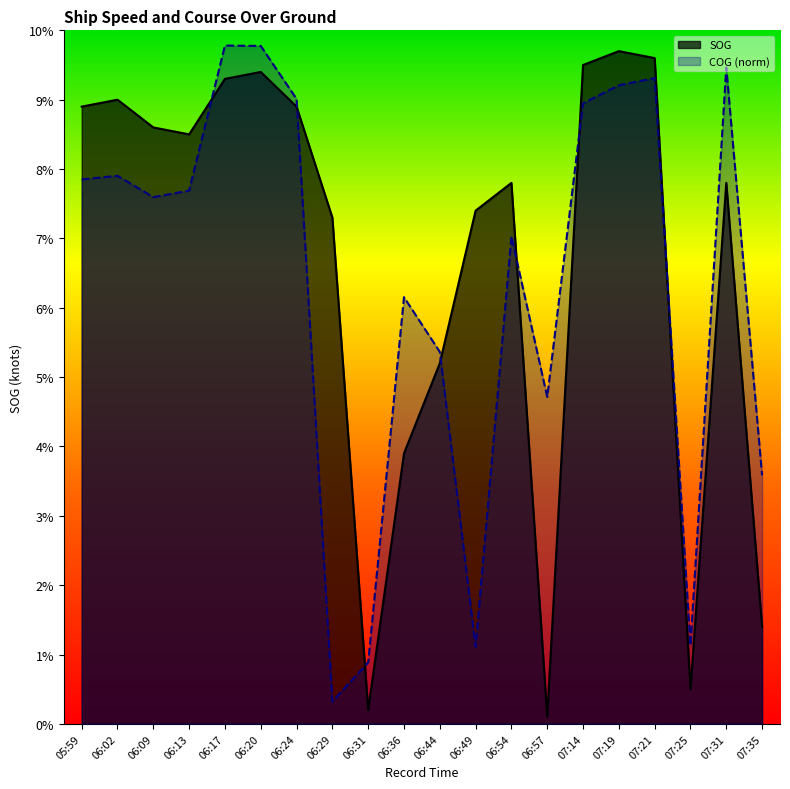

What is the difference between the highest and lowest values at 06:24?

0.1